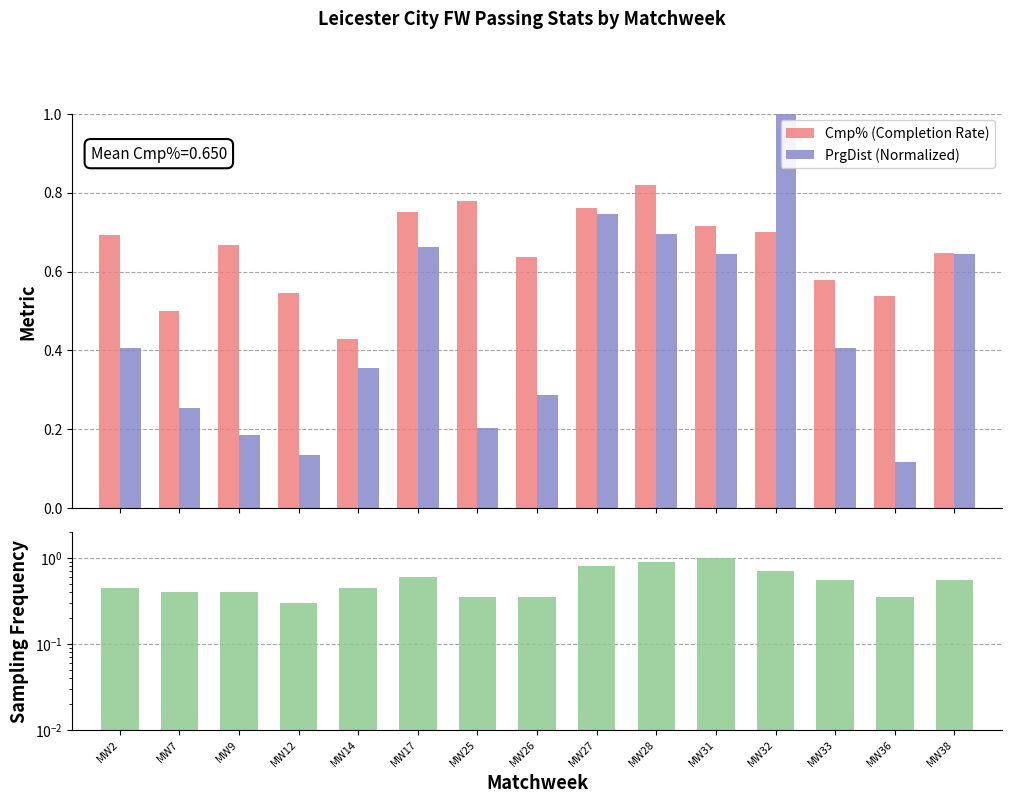

Count the Cmp% (Completion Rate) values in the range 0 to 1.

15